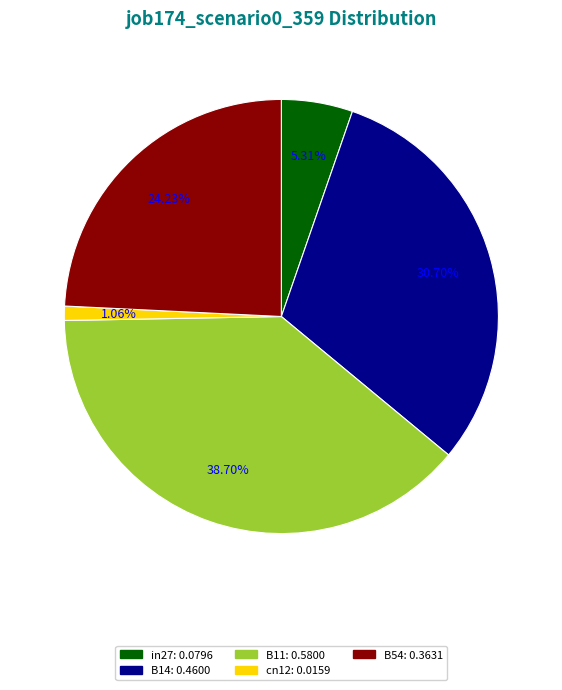

Count the number of slices in the pie.

5